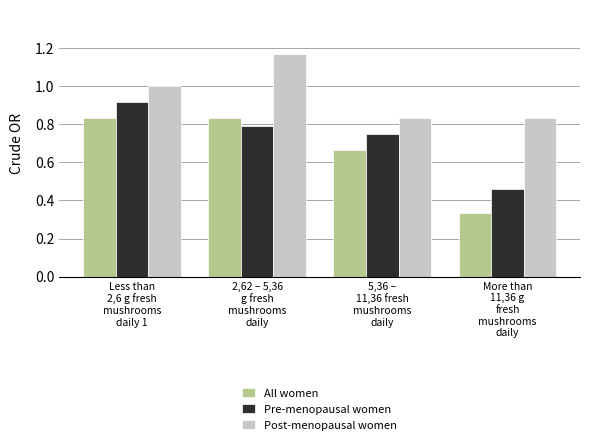

What is the label of the 4th bar from the right?

Less than
2,6 g fresh
mushrooms
daily 1